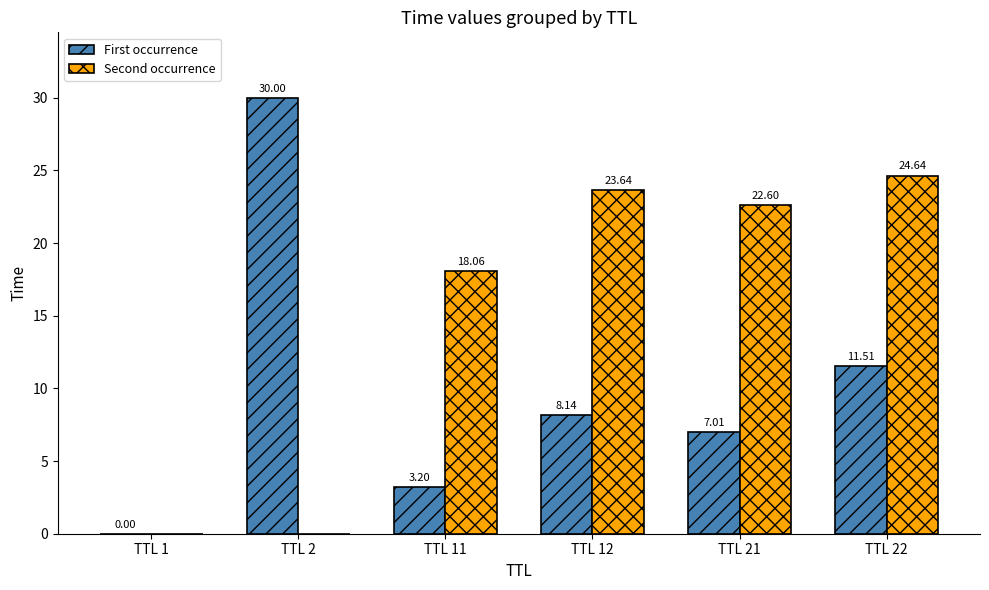

How many data points in Second occurrence are above 22?

3